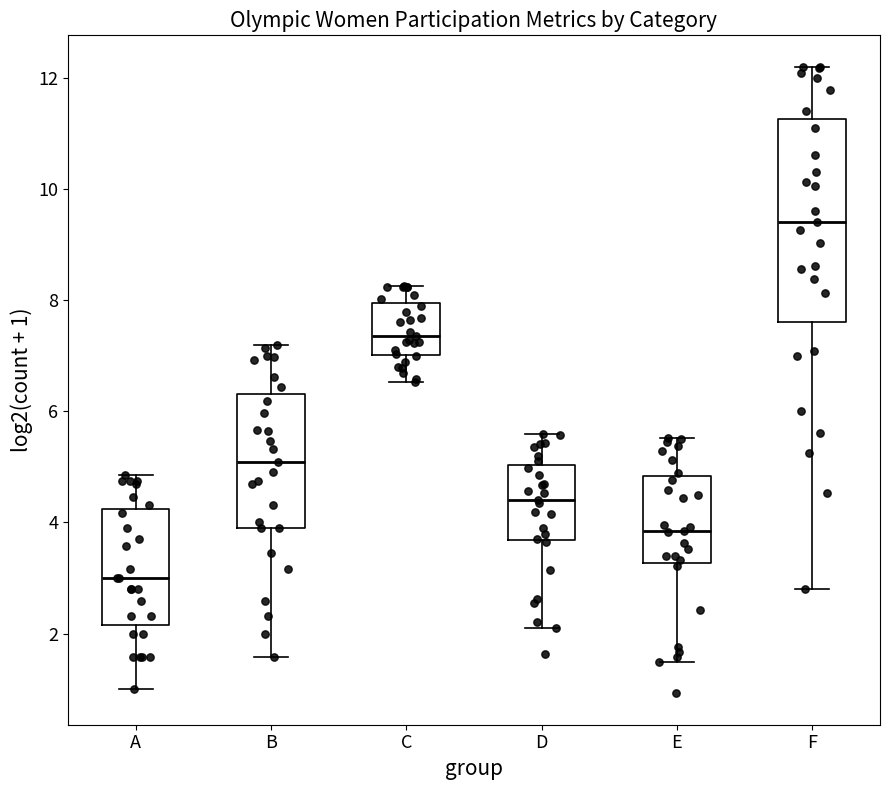

Where does the lower whisker of the box for C end on the y-axis? The values are not printed on the chart, so give them approximately, as read against the axis.

6.6